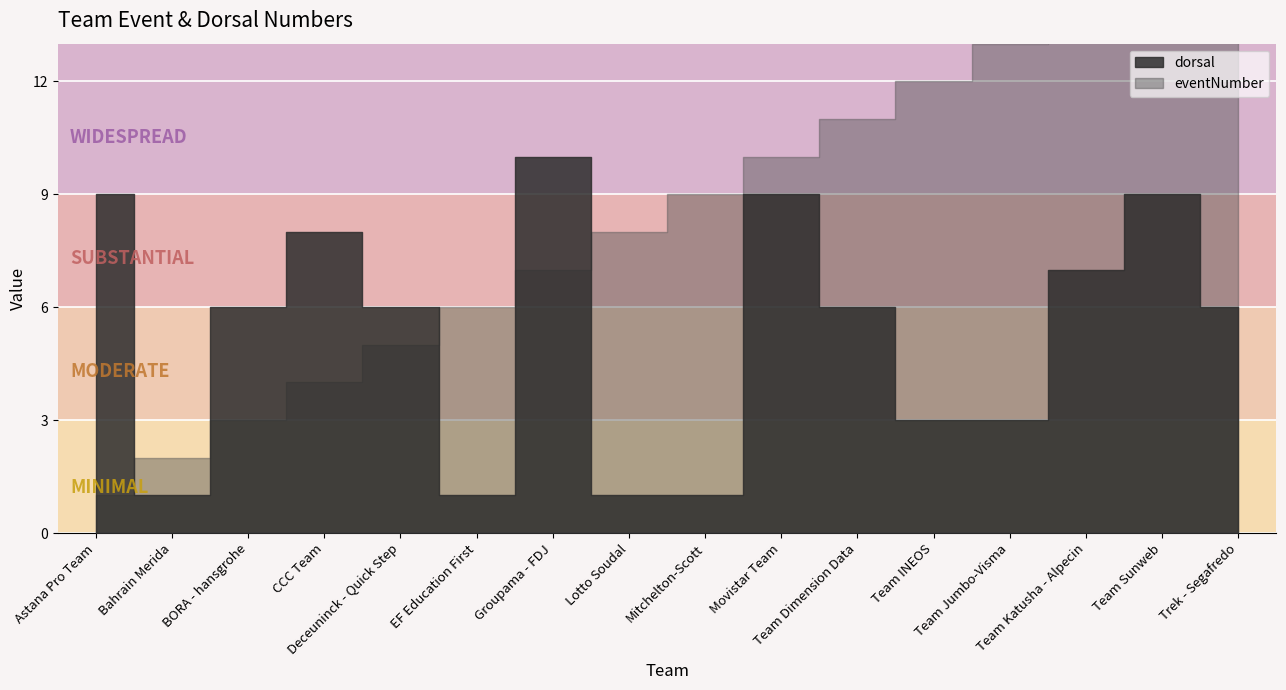

List the series in order of their peak value, lowest first.

dorsal, eventNumber